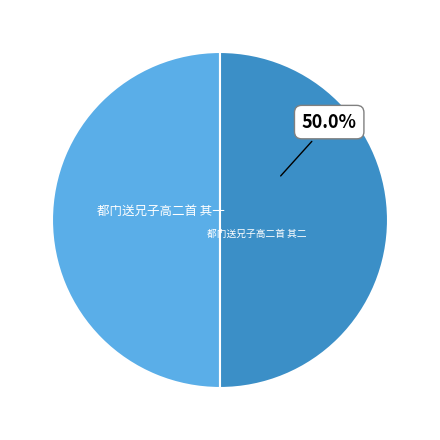

Is it true that 都门送兄子高二首 其二 is 50% of the pie?

True